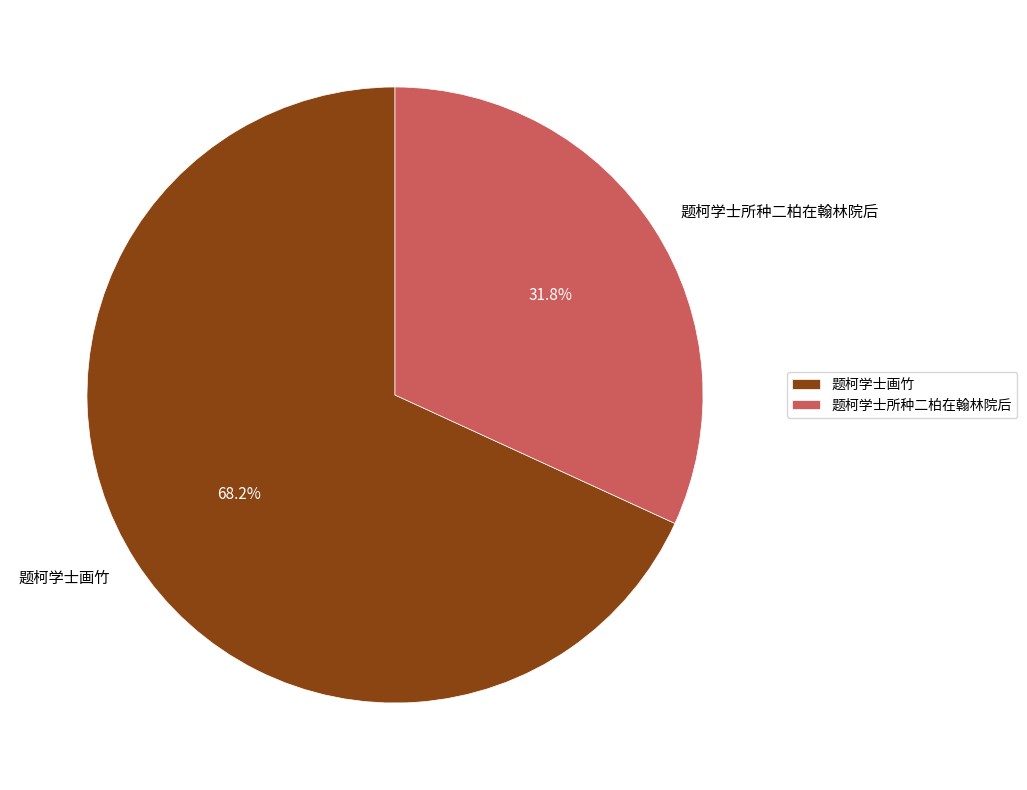

The 题柯学士所种二柏在翰林院后 slice represents 19% of the pie. True or false?

False